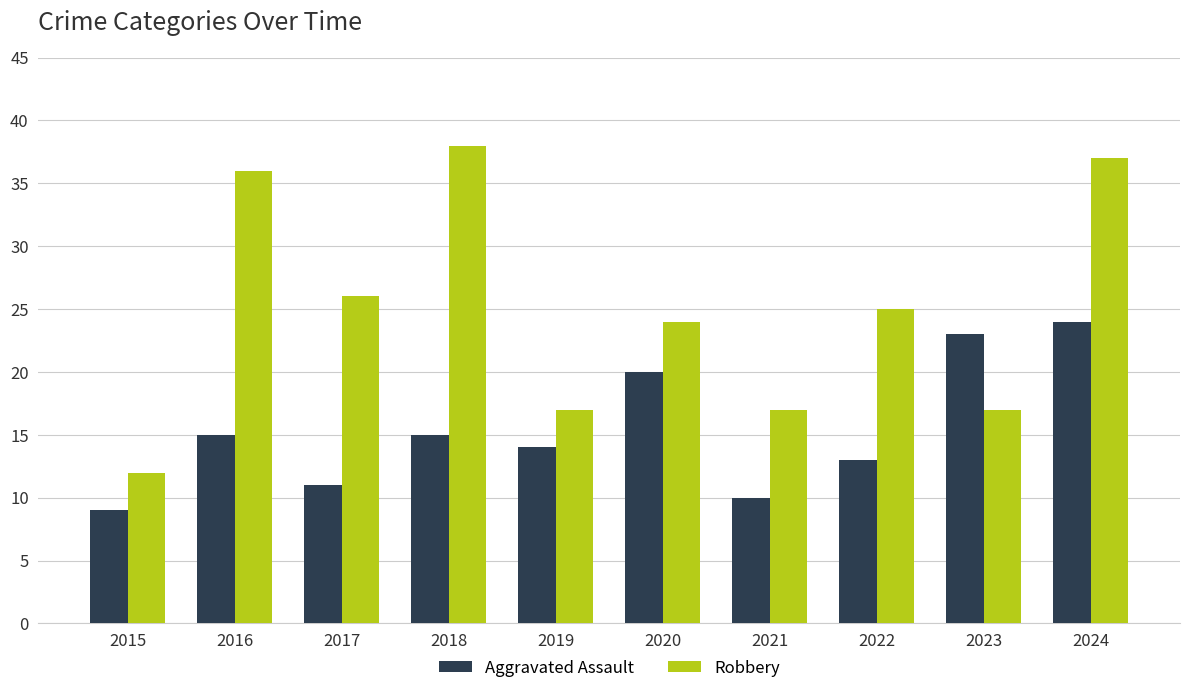

Is it true that Robbery equals 24 at 2020?

True